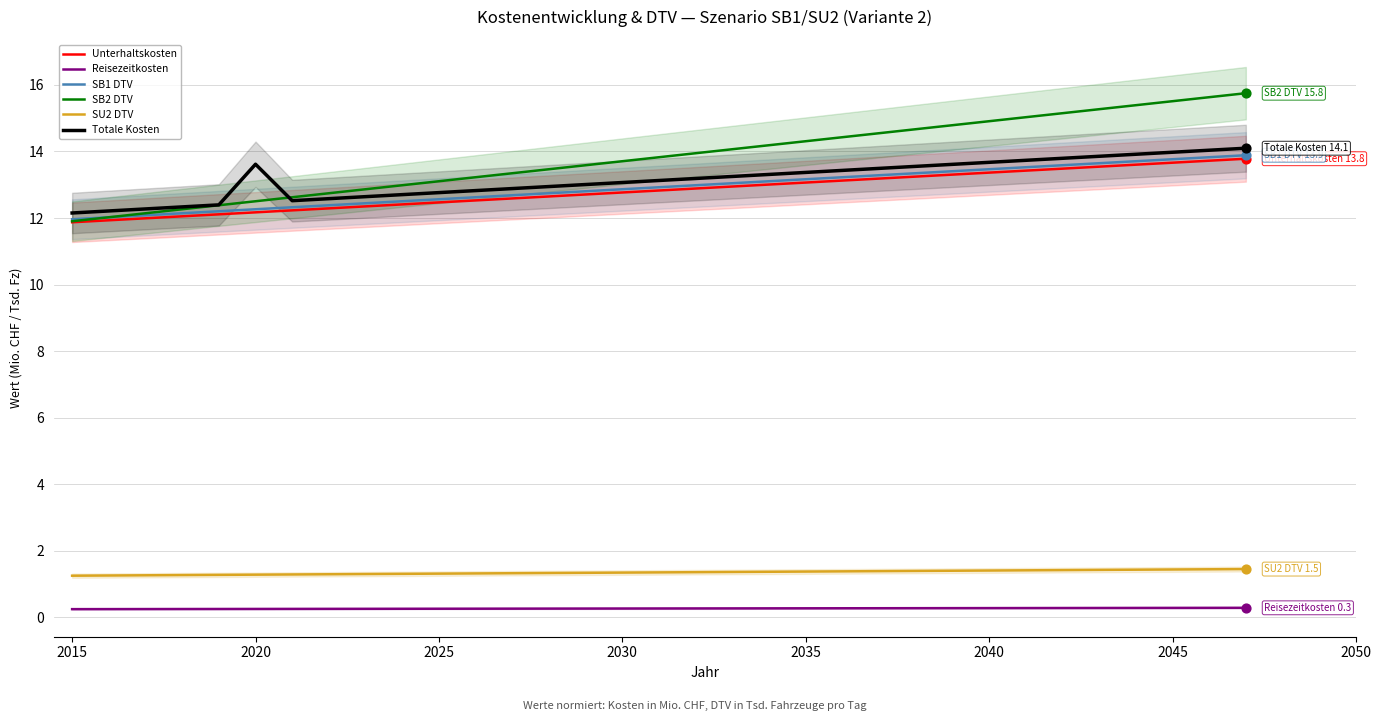

What are all the series names shown in the legend?

Unterhaltskosten, Reisezeitkosten, SB1 DTV, SB2 DTV, SU2 DTV, Totale Kosten